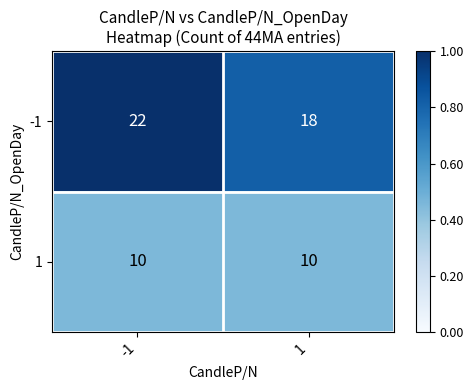

What is the average value of the 1 series?

10